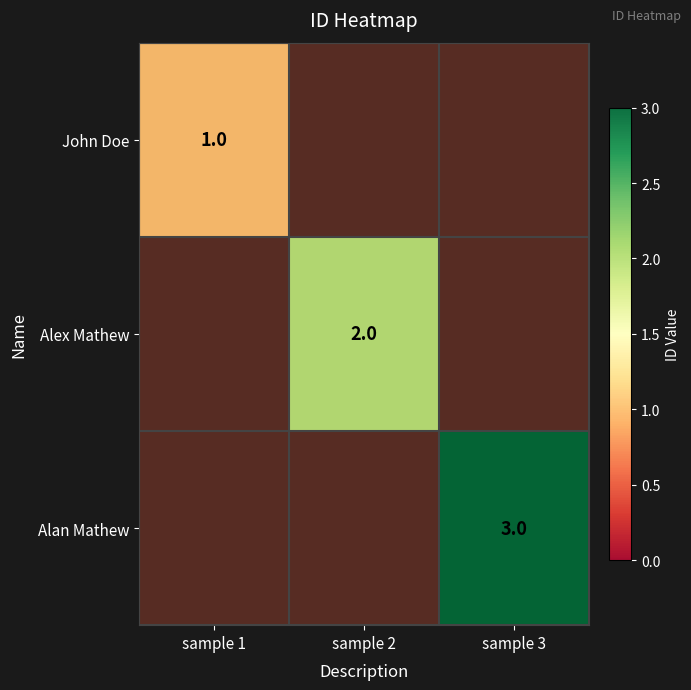

The value of Alex Mathew at sample 2 is 2.0. True or false?

True